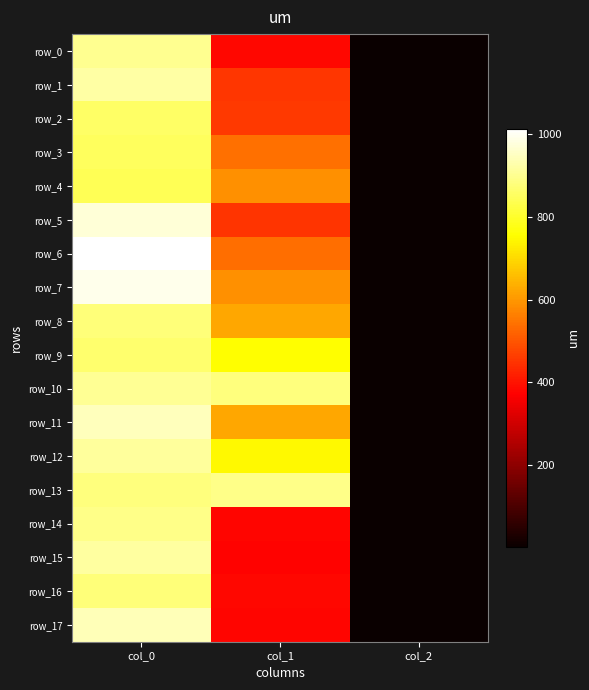

At how many categories does at least one series exceed 78?

2